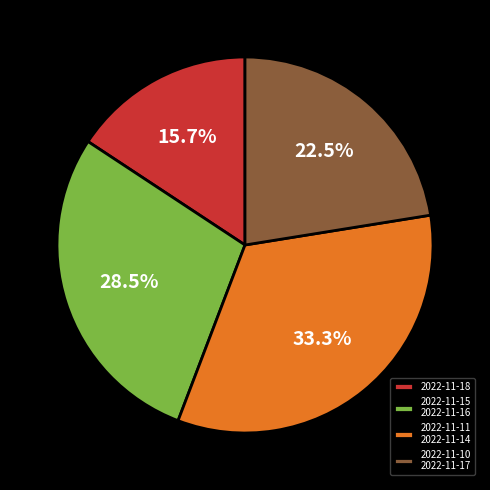

Which slice is the smallest?

2022-11-18